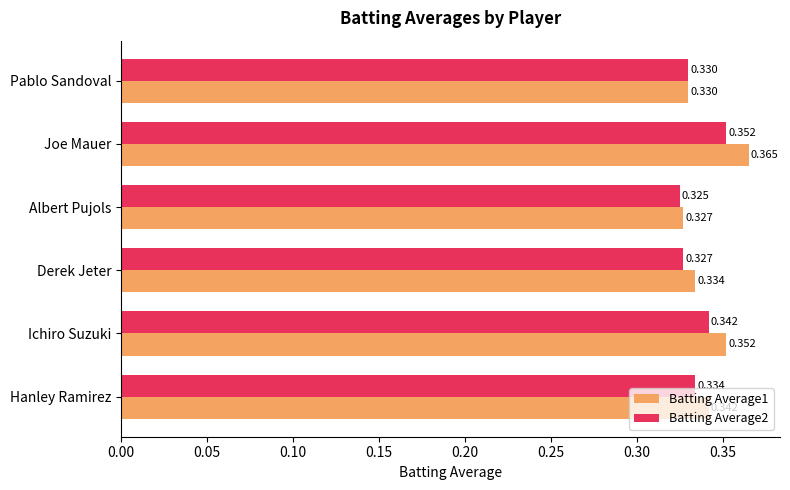

Where is Batting Average2 nearest to the value 0?

Albert Pujols